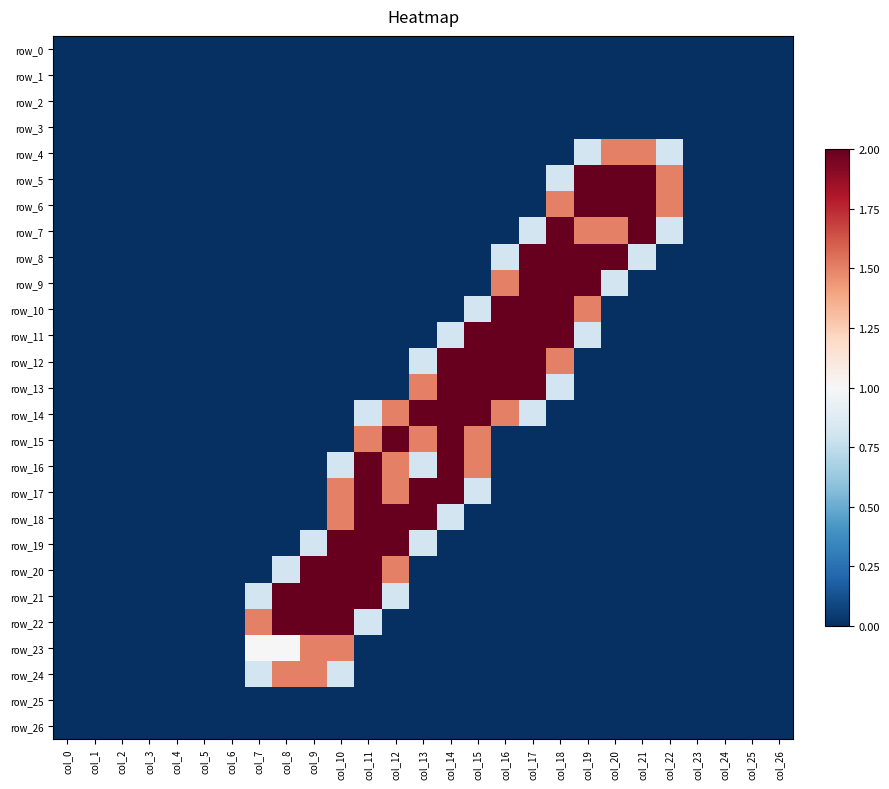

What is the difference between the second highest and second lowest values in the row_5 series?

2.0